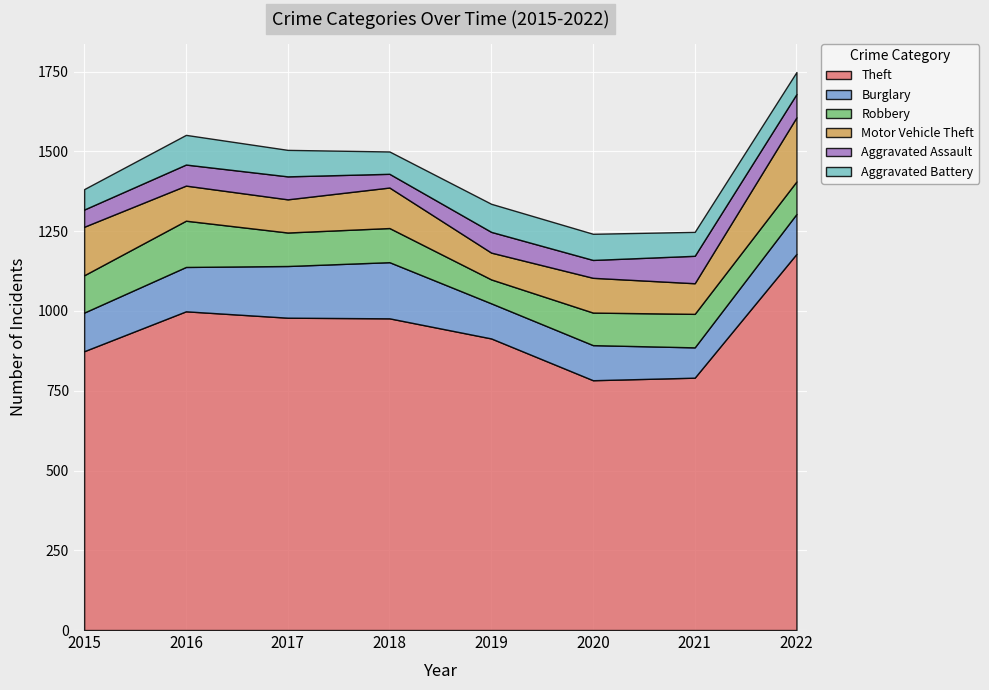

The value of Theft at 2016 is 999. True or false?

True